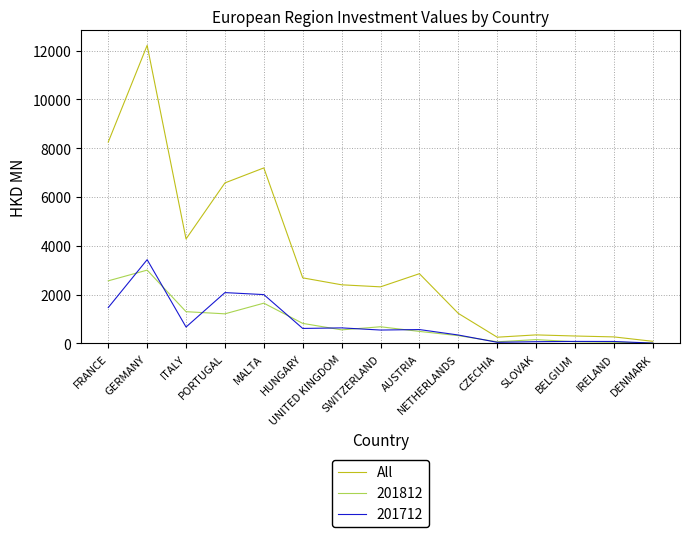

What is the highest value of the 201712 series?

3433.9